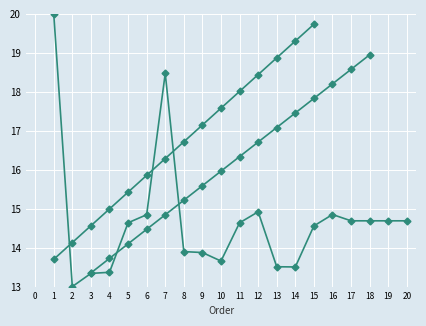

Rank the categories by value from lowest to highest.

2, 3, 4, 14, 13, 10, 9, 8, 15, 11, 5, 17, 18, 20, 19, 6, 16, 12, 7, 1